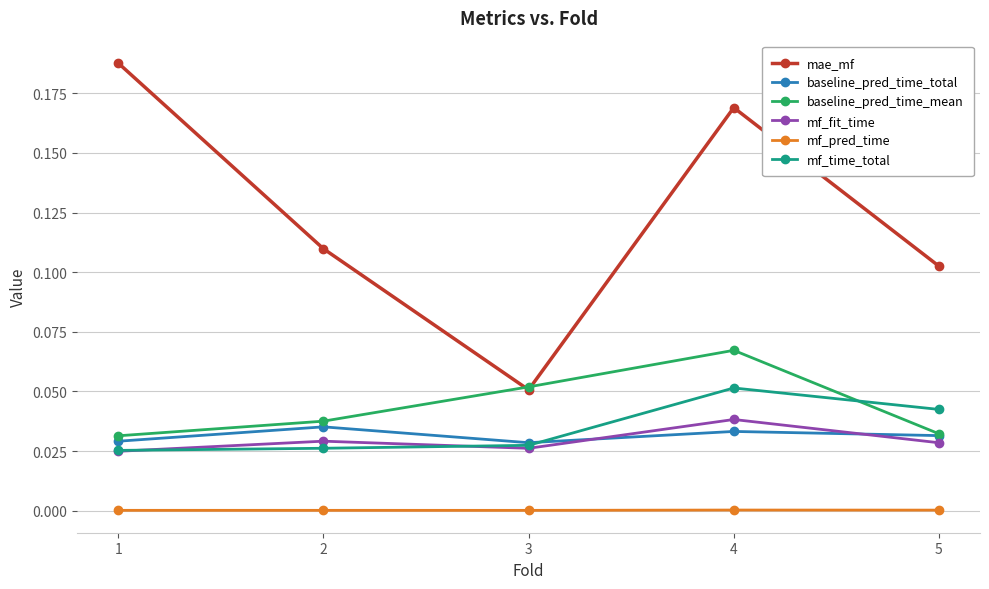

Is this an area chart (filled region under the line)?

No